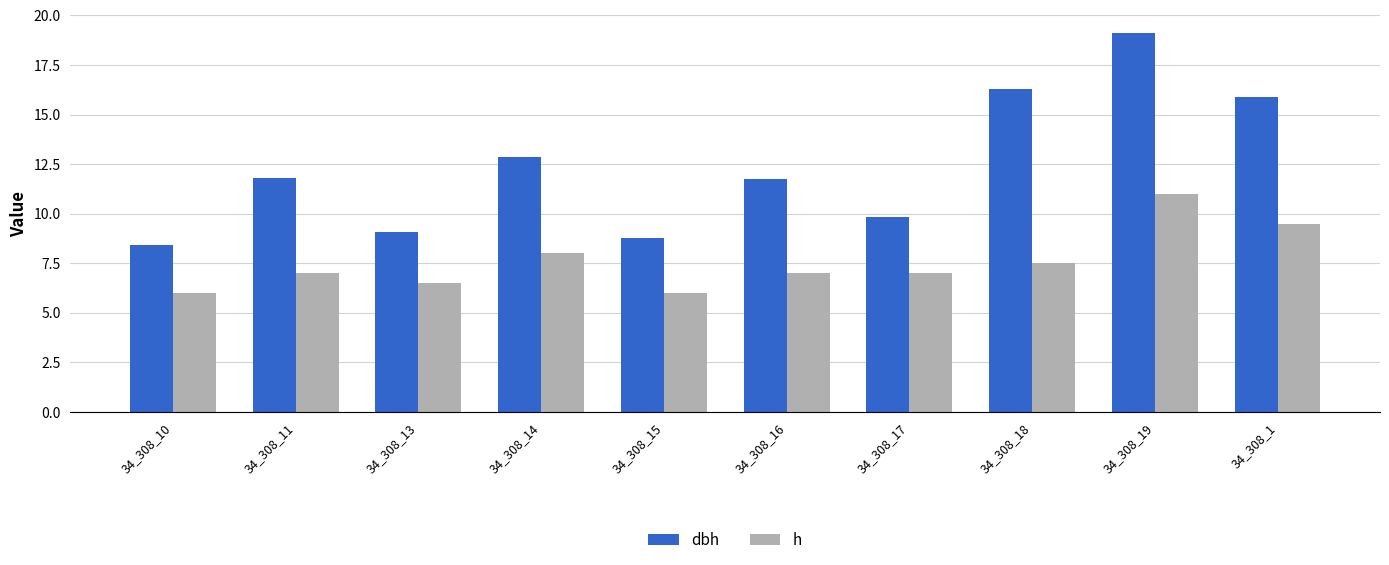

Which series has the largest range (max minus min)?

dbh